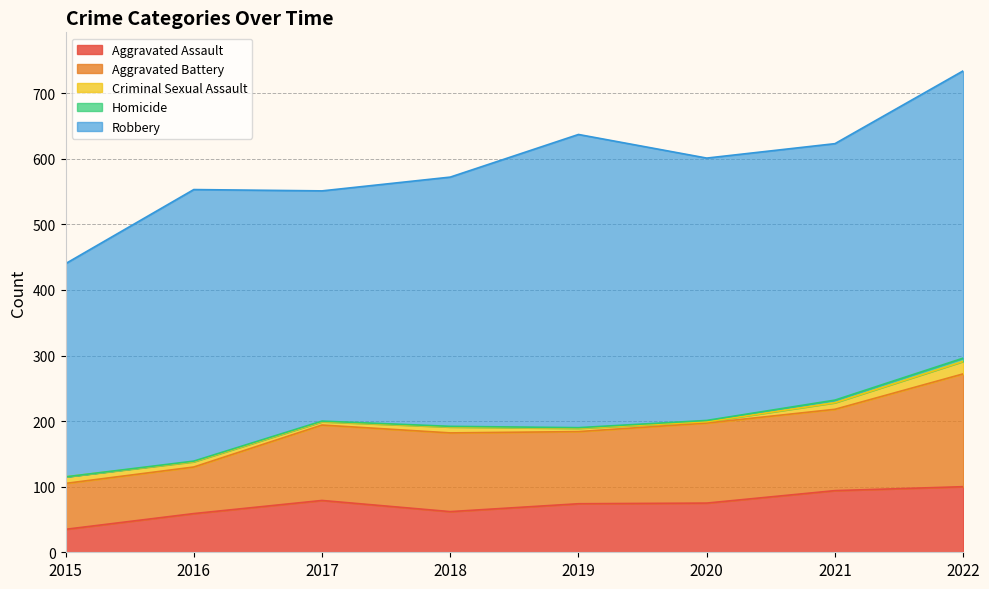

What is the value of the Aggravated Assault point at the 8th from the left?

100